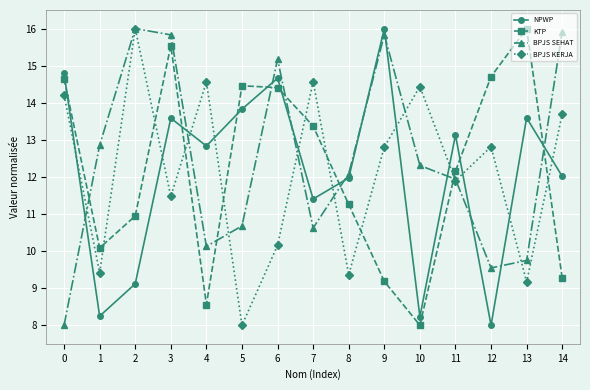

Which series ends up on top after the final intersection of BPJS SEHAT and NPWP?

BPJS SEHAT